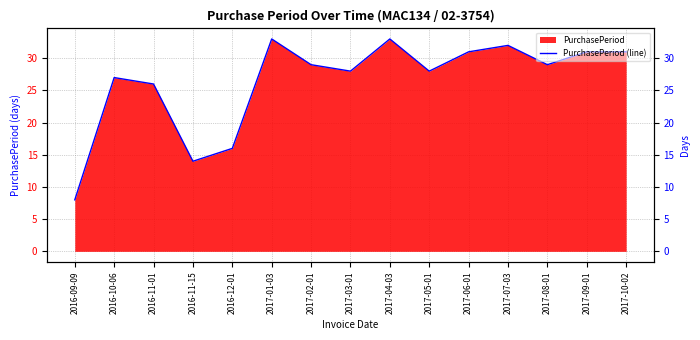

How many interior local peaks (higher than both neighbors) does the data have?

4